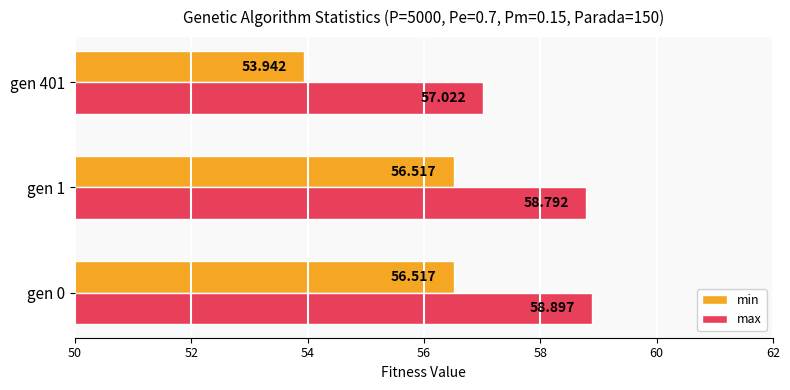

Rank the series at gen 401 from lowest to highest value.

min, max